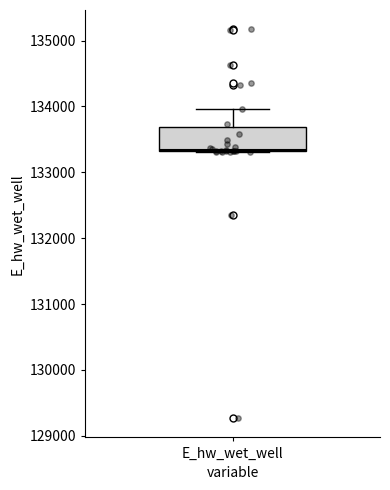

Transcribe this box plot: give where the median line is, the range the box spans, and where the two whiskers end, as read against the y-axis. The values are not printed on the chart, so give them approximately, as read against the axis.

median 133300, box 133300 to 133700, whiskers 133300 to 134000